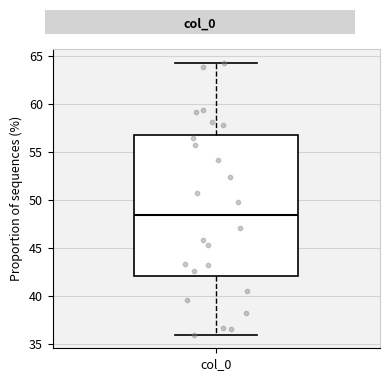

Transcribe this box plot: give where the median line is, the range the box spans, and where the two whiskers end, as read against the y-axis. The values are not printed on the chart, so give them approximately, as read against the axis.

median 48.5, box 42.0 to 57.0, whiskers 36.0 to 64.5